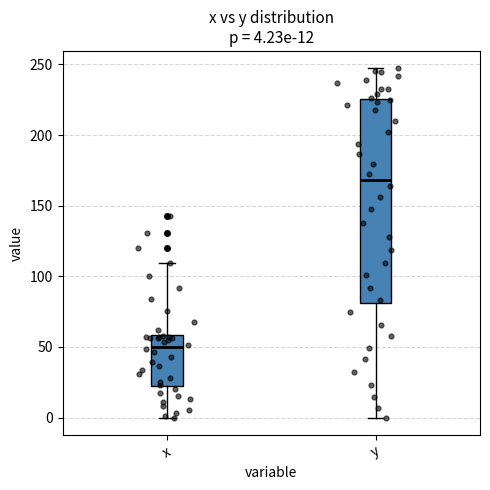

Which box's median line is the highest?

y